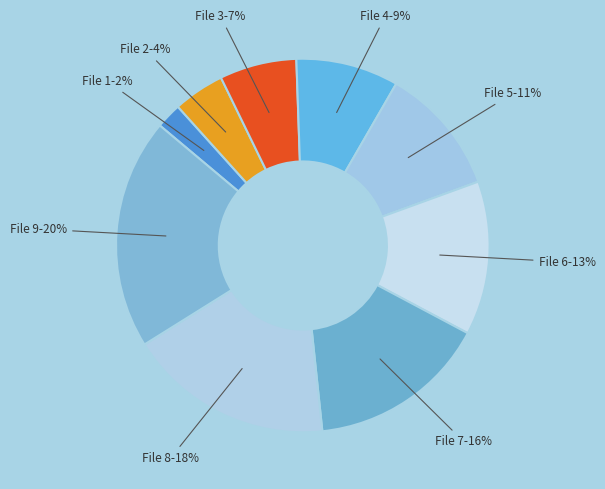

Which has a higher value, File 4 or File 3?

File 4